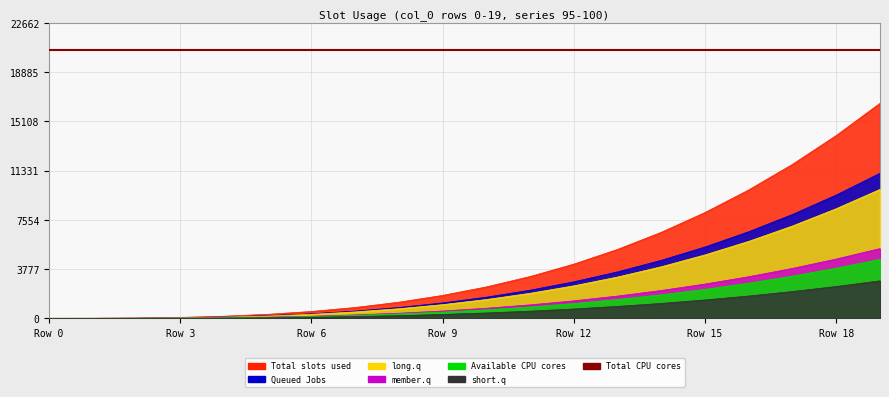

True or false: 99 and 95 intersect in this chart.

False